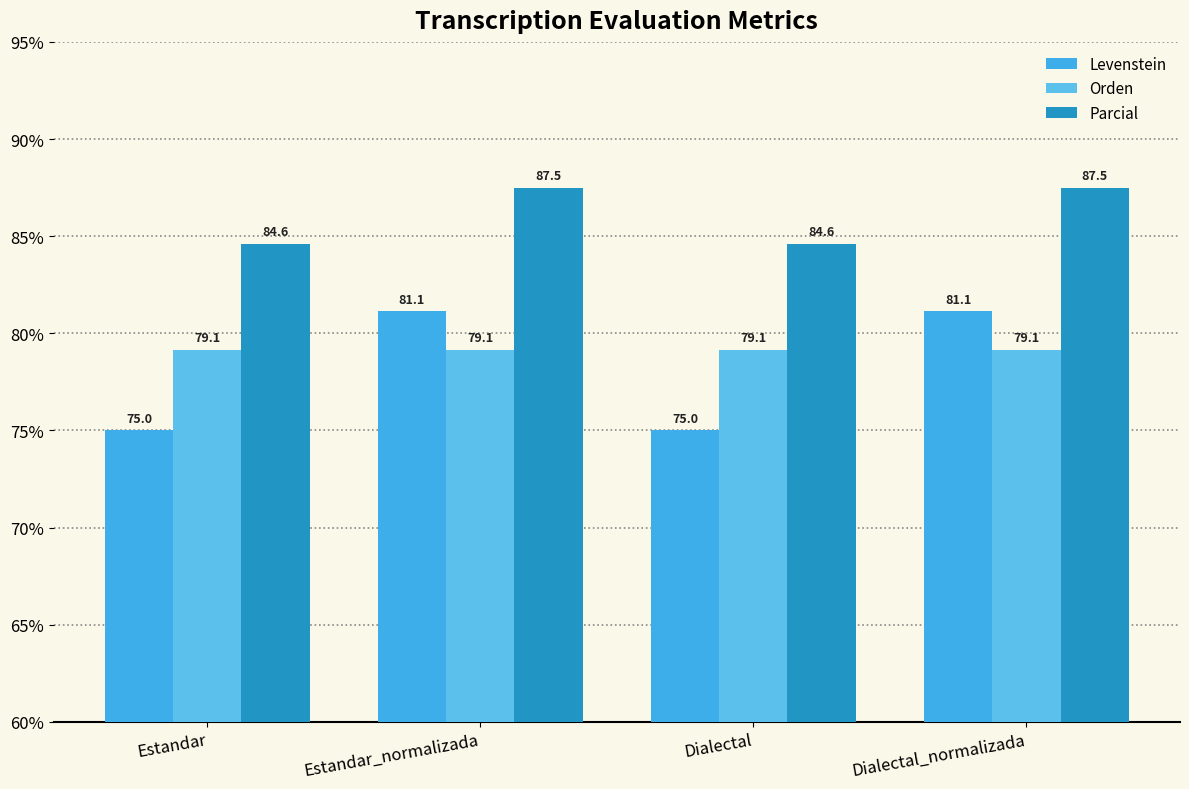

What is the label of the 2nd bar from the left?

Estandar_normalizada